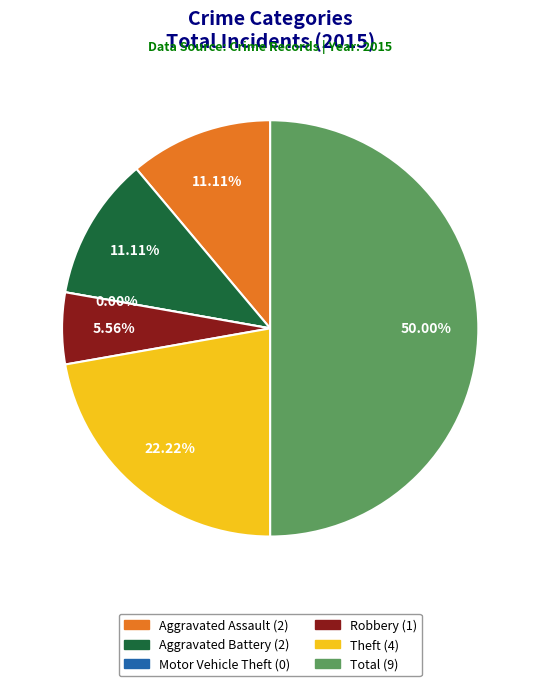

The Robbery slice represents 6% of the pie. True or false?

True